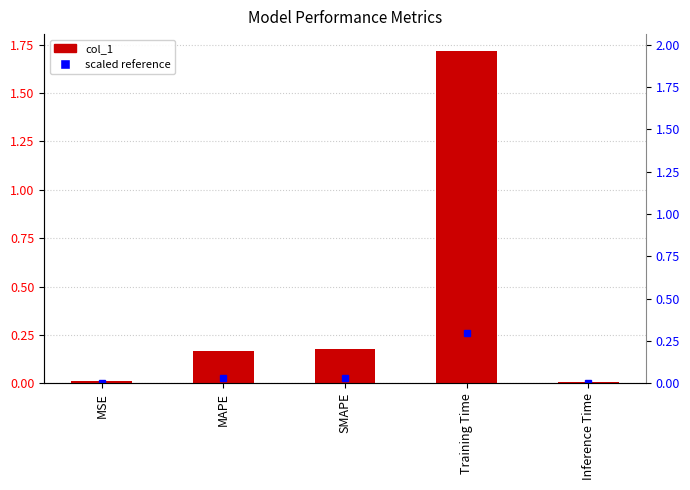

What is the label of the 5th bar from the left?

Inference Time